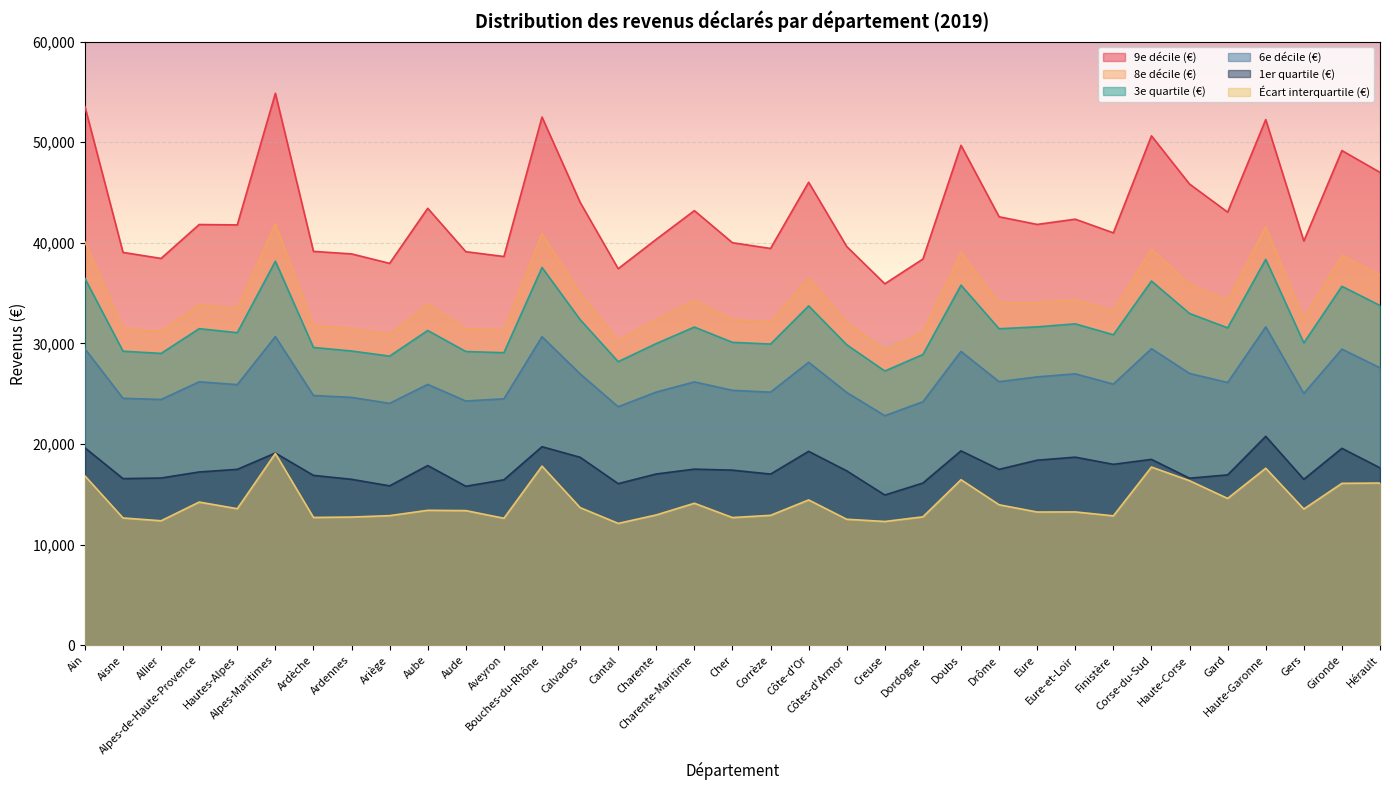

True or false: 3e quartile (€) has more than 2 interior local peaks.

True